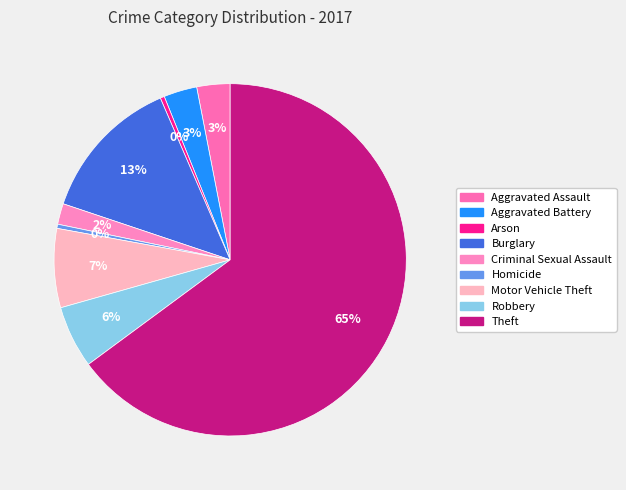

How many slices are in this pie chart?

9